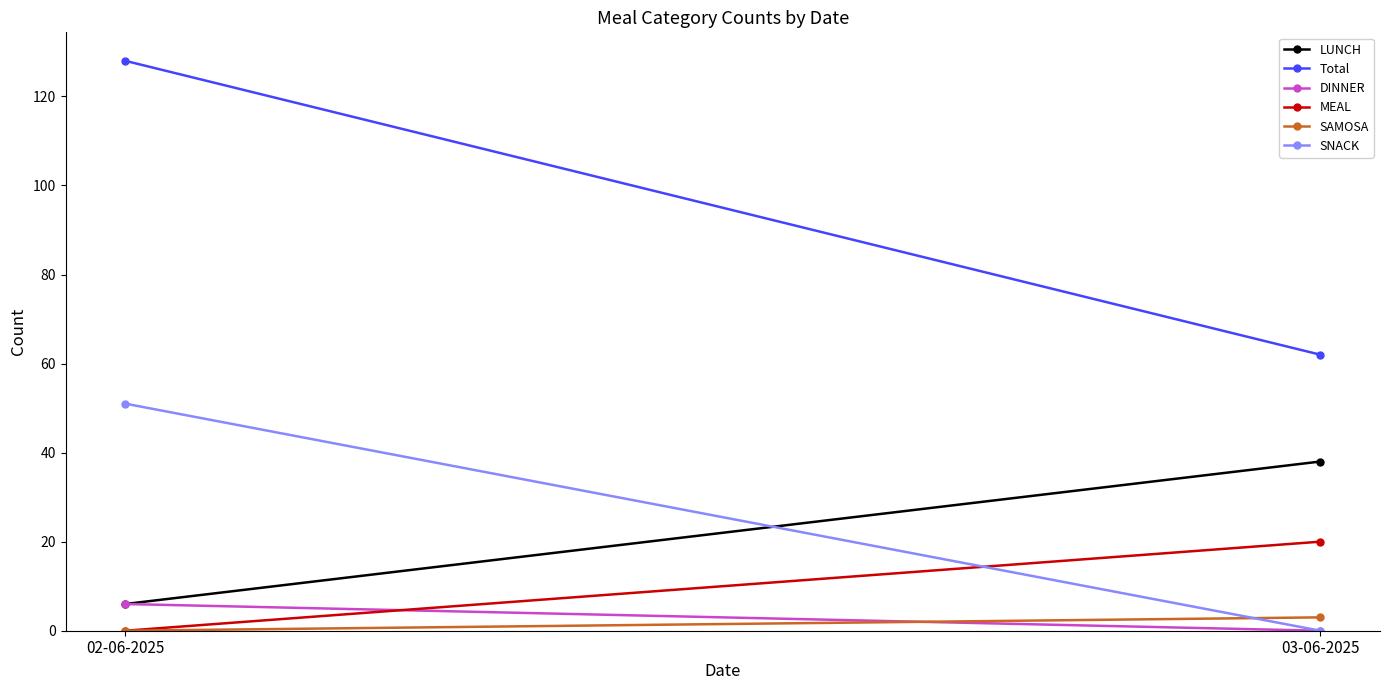

What is the lowest value of the LUNCH series?

6